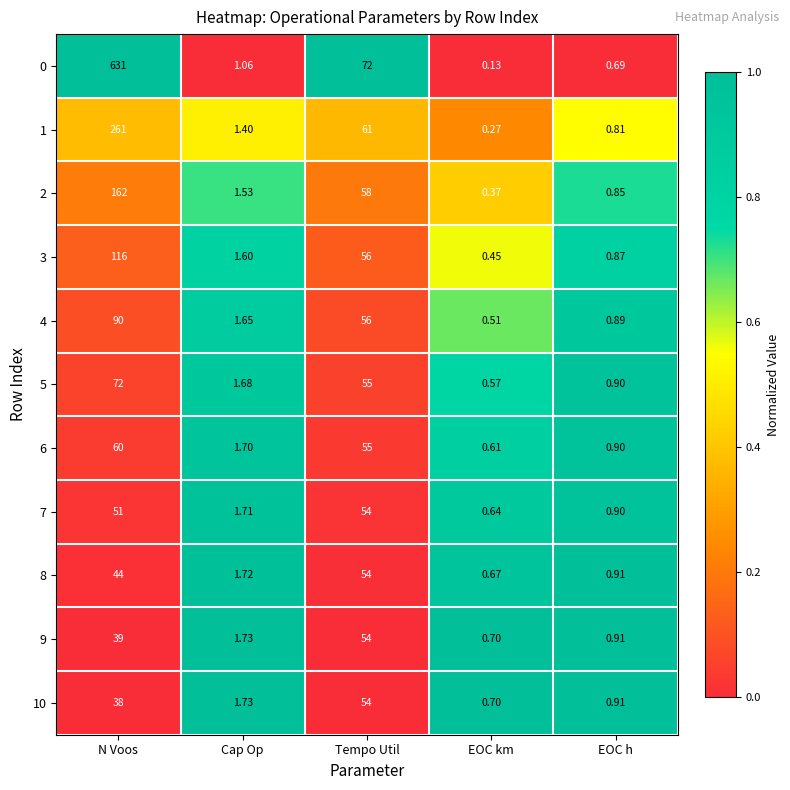

How many data points in 5 are above 1?

3